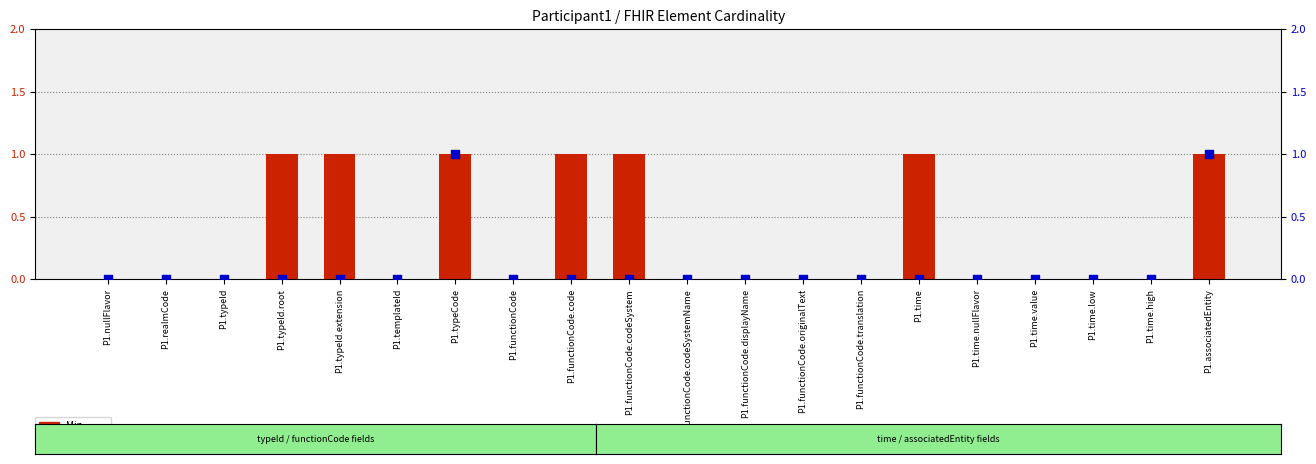

Which series contains the lowest Y value?

Min